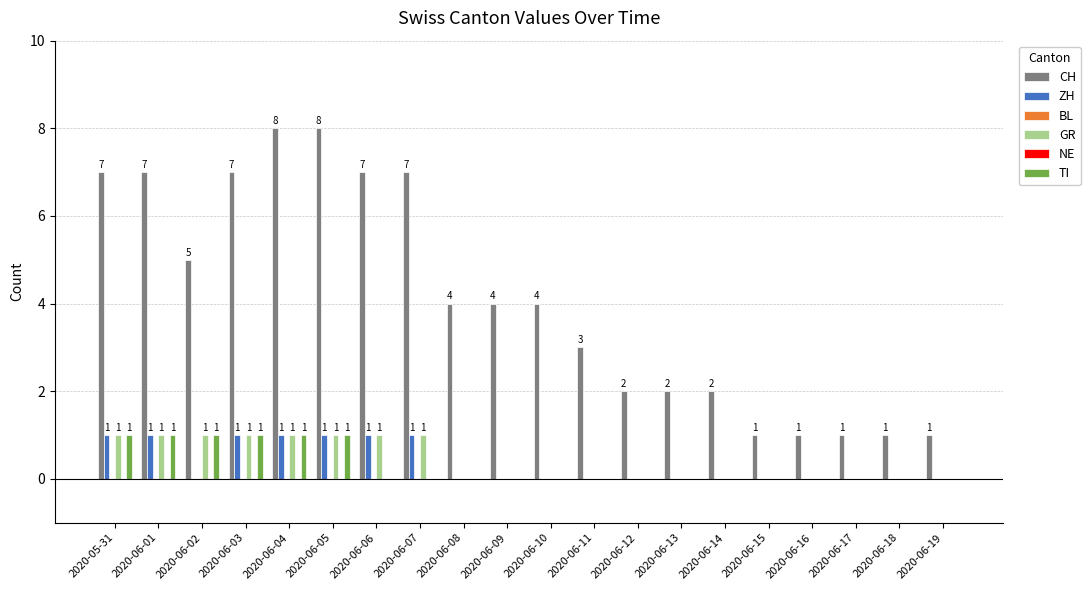

True or false: TI has a value of 1 at 2020-06-04.

True